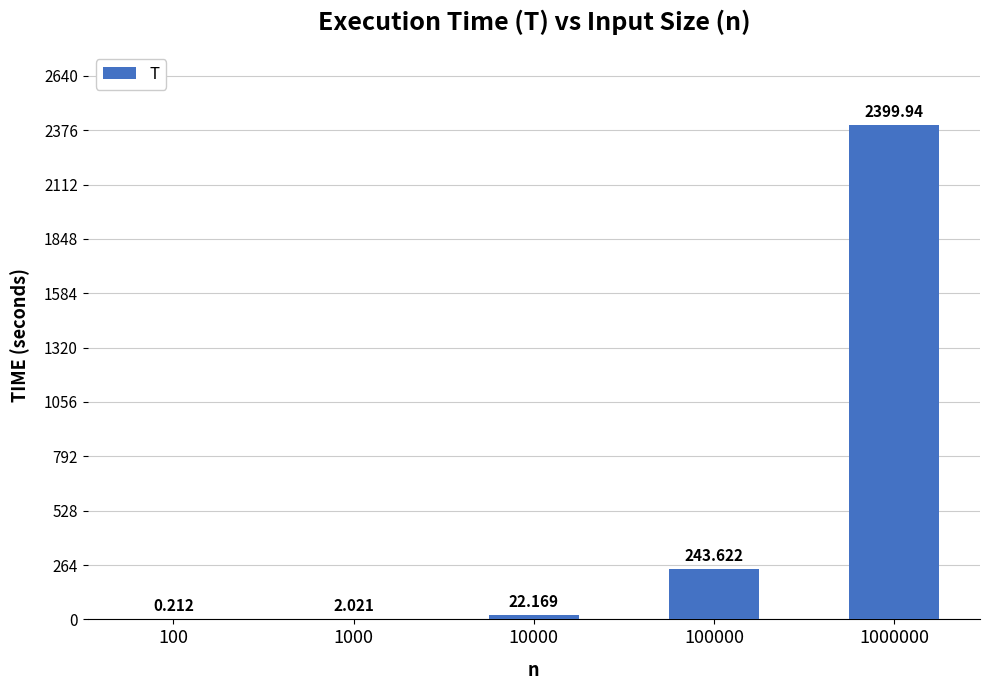

What is the value of the 1st bar from the left?

0.2